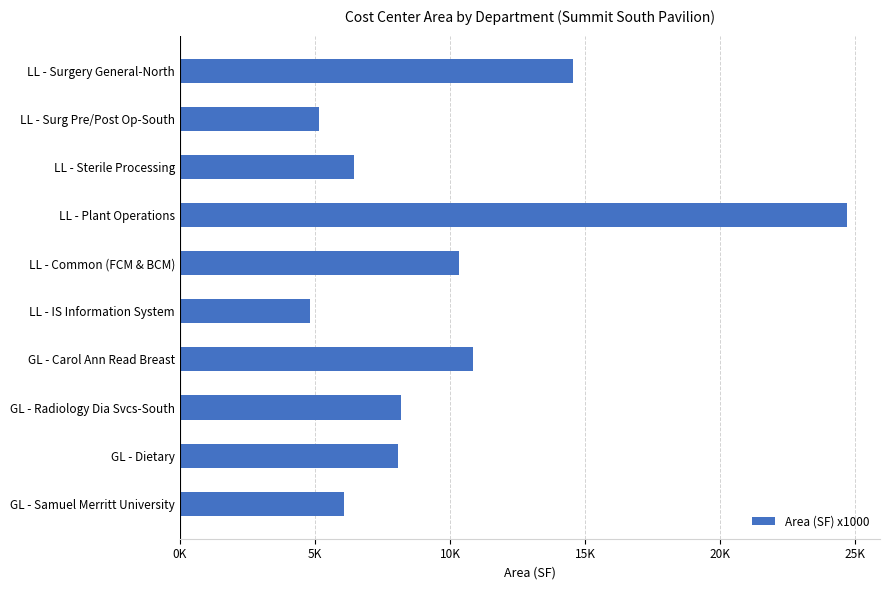

Does the chart contain any negative values?

No